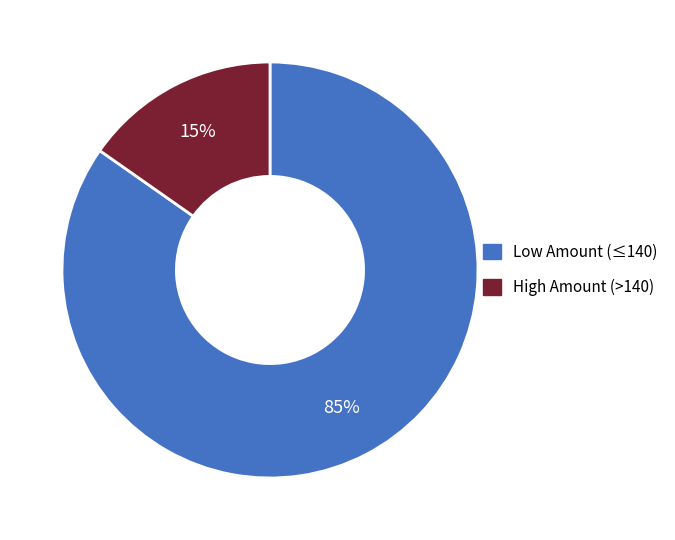

Is there a majority slice in this chart?

Yes